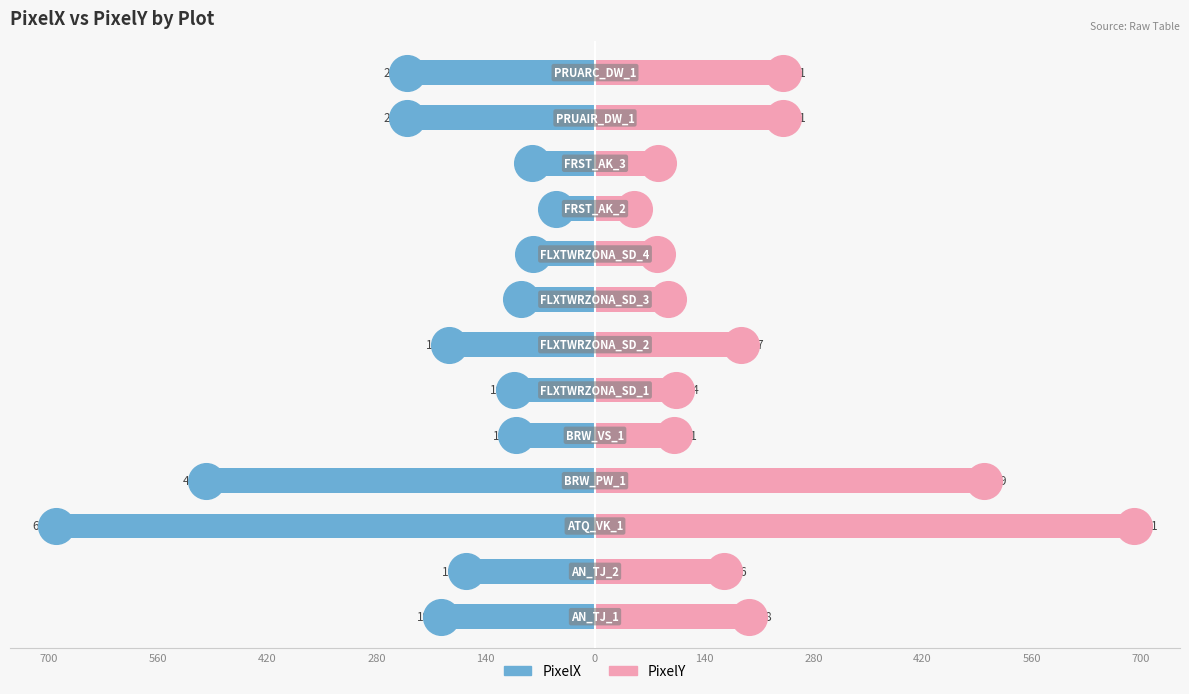

Which series contains the lowest Y value?

PixelX